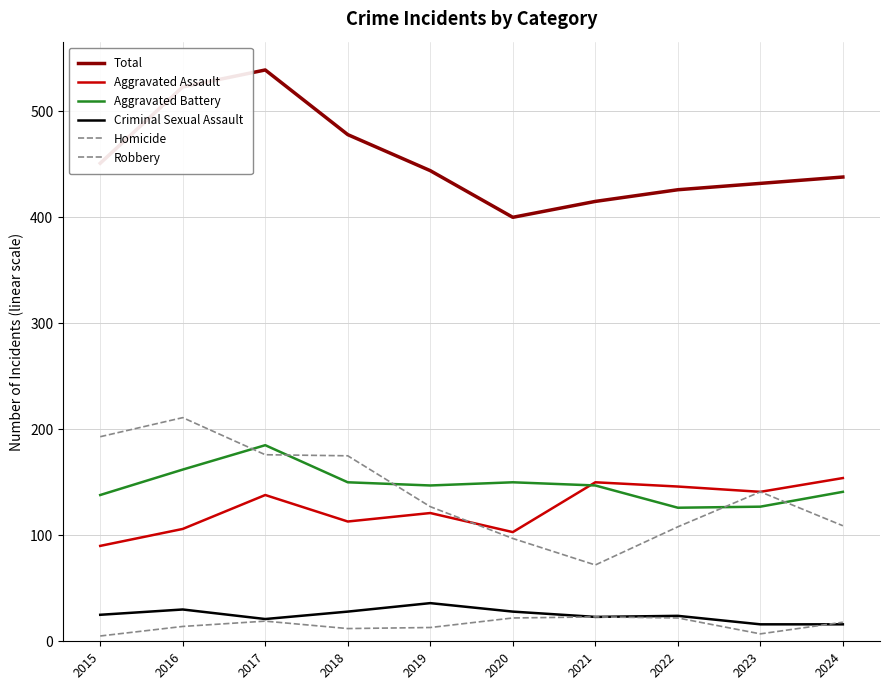

Does the chart have visible grid lines?

Yes